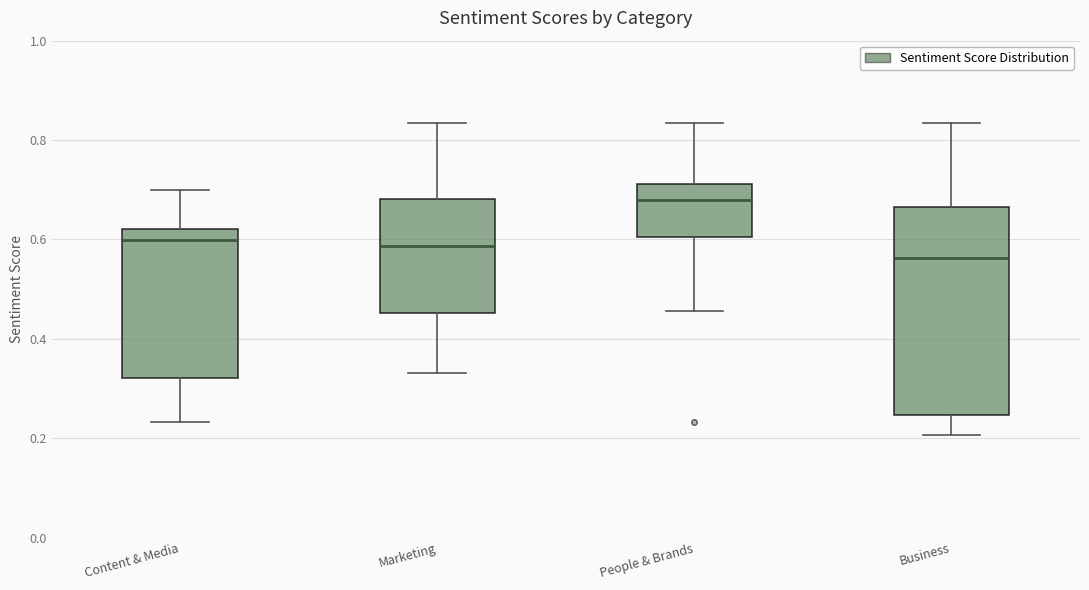

Which box is the tallest, from its lower edge to its upper edge?

Business